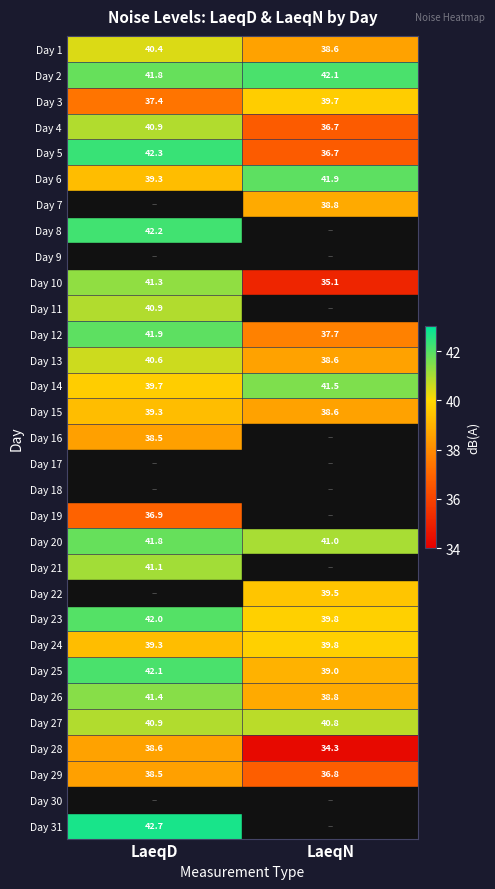

Between LaeqD and LaeqN, which is larger?

LaeqD